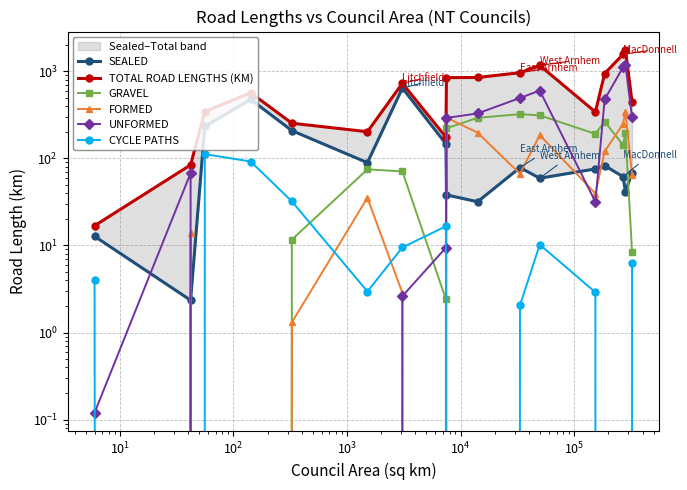

How many data points does each series have?

17